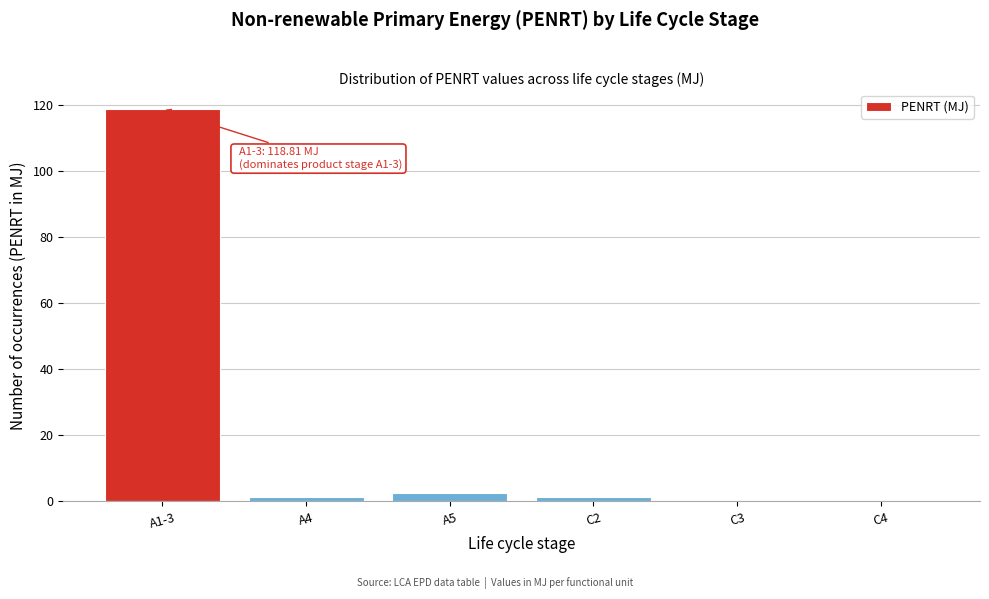

What is the sum of all values?

124.1